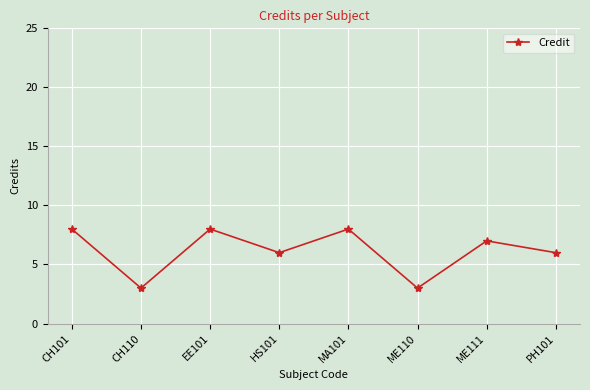

Is it true that the value at EE101 is 5?

False